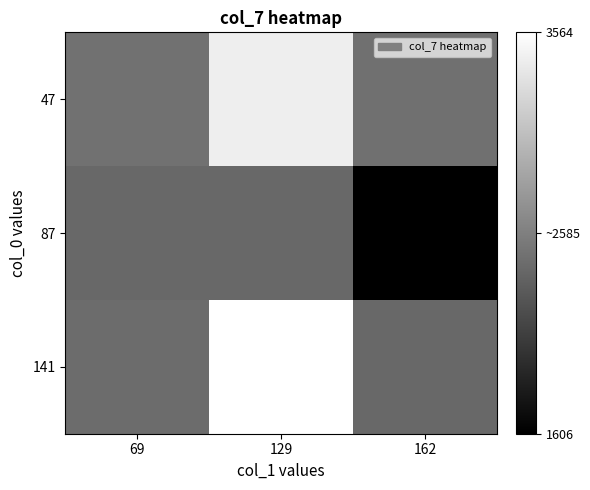

Which series has the largest total across all categories?

141